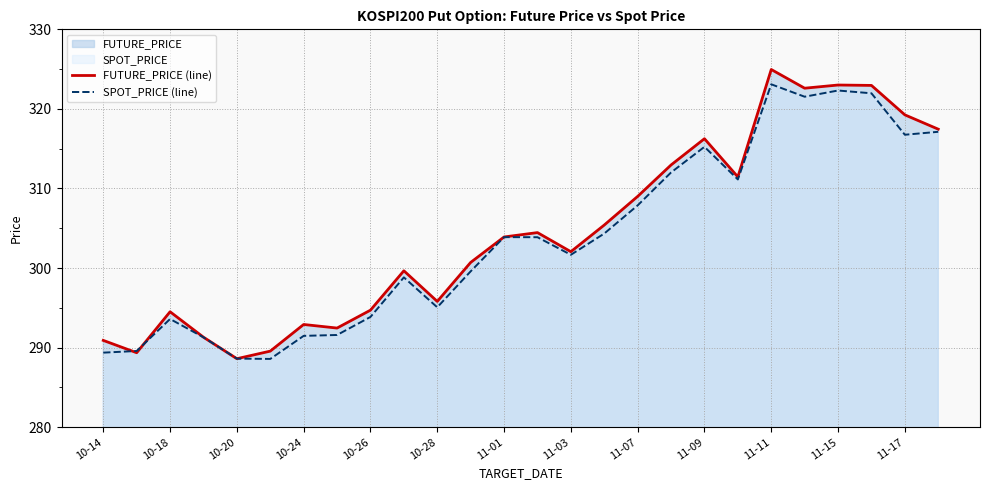

How many times do SPOT_PRICE (line) and FUTURE_PRICE (line) cross each other?

4